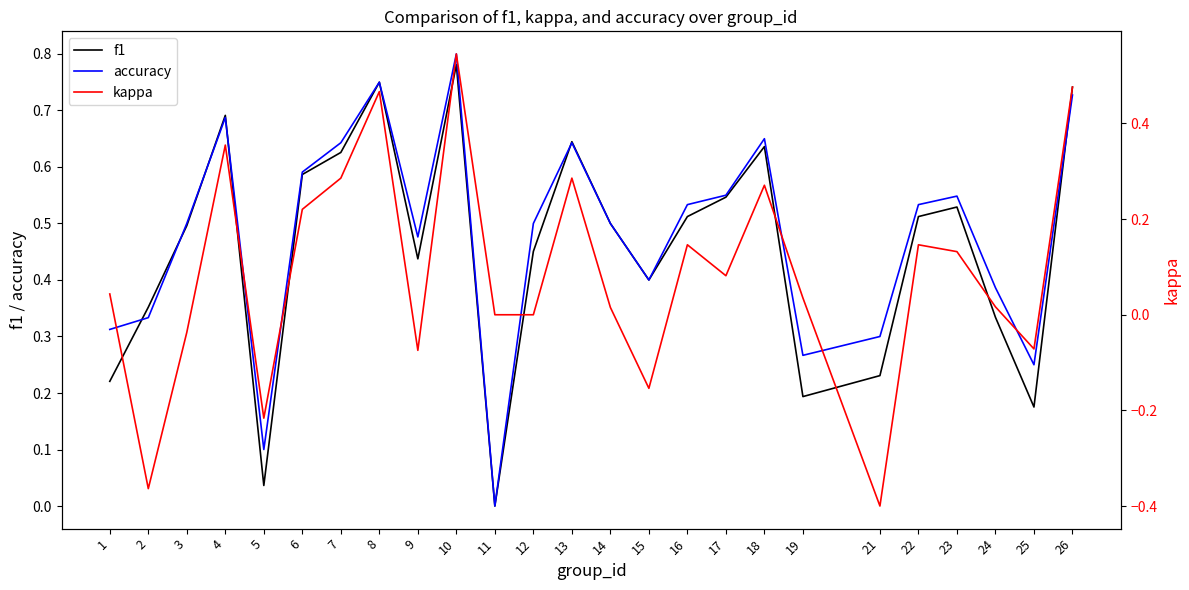

What are all the series names shown in the legend?

f1, accuracy, kappa